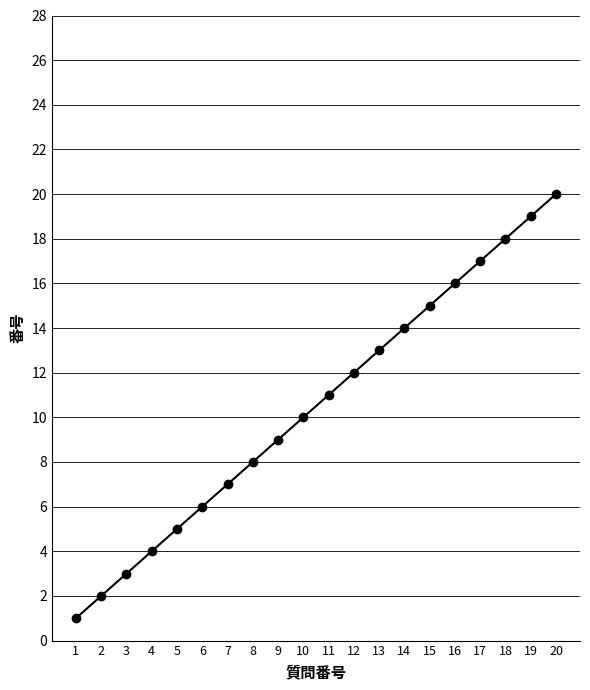

What is the value of the 1st point from the left?

1